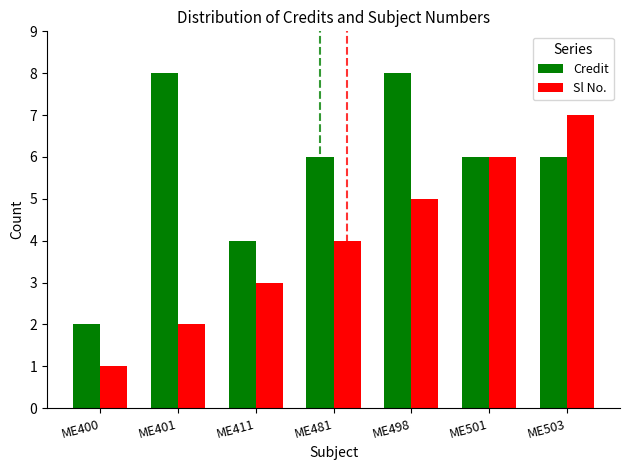

Does the chart contain any negative values?

No